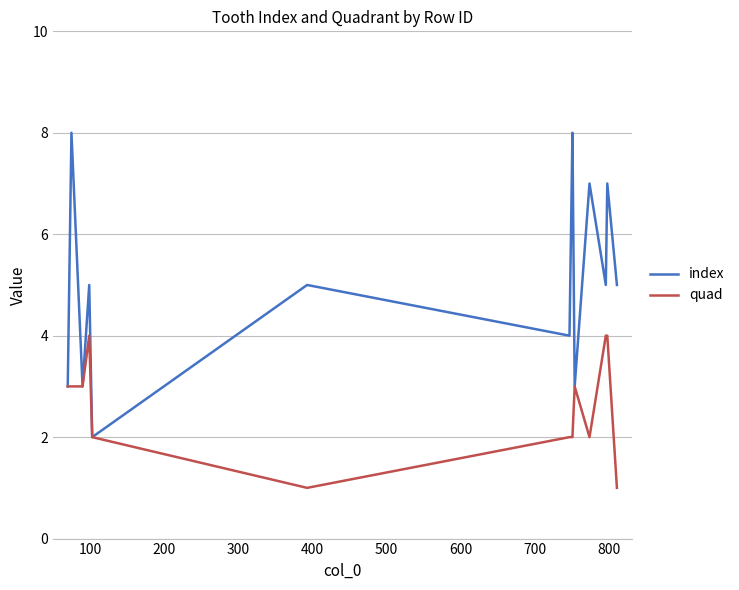

What is the highest value of the index series?

8